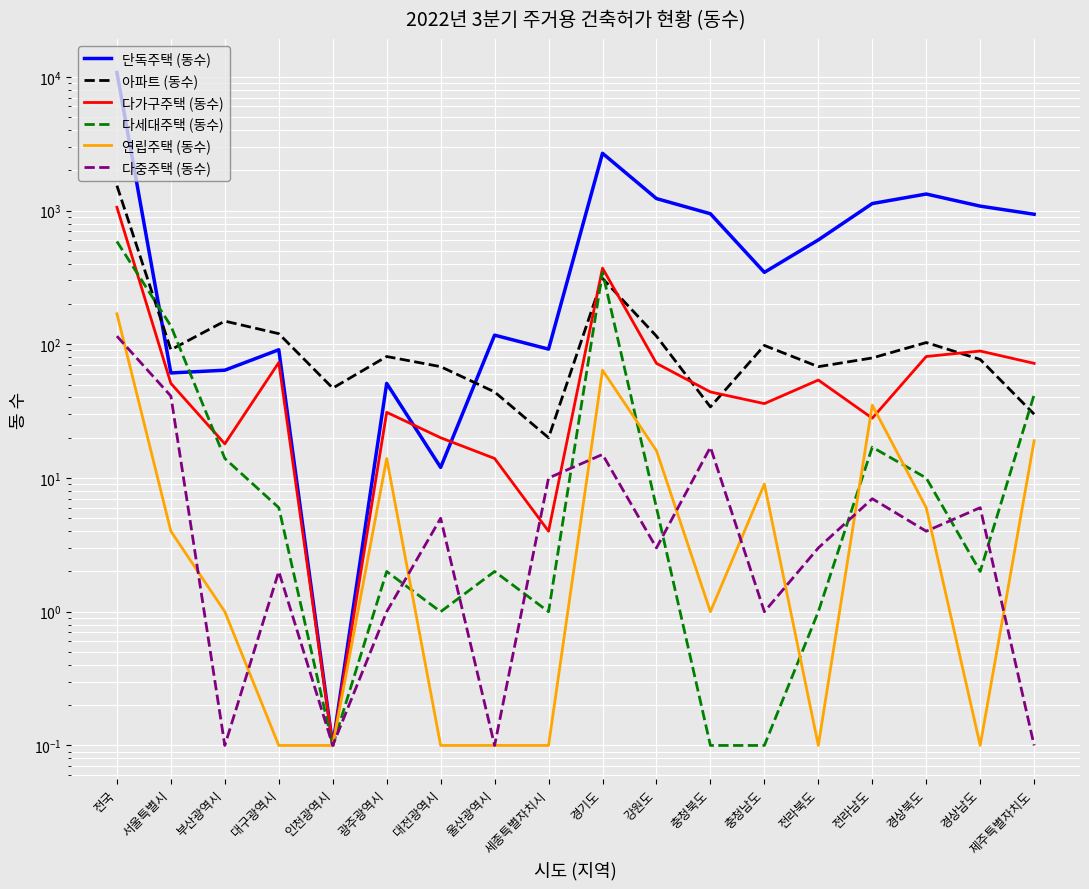

What is the sum of all 아파트 (동수) values?

3070.0